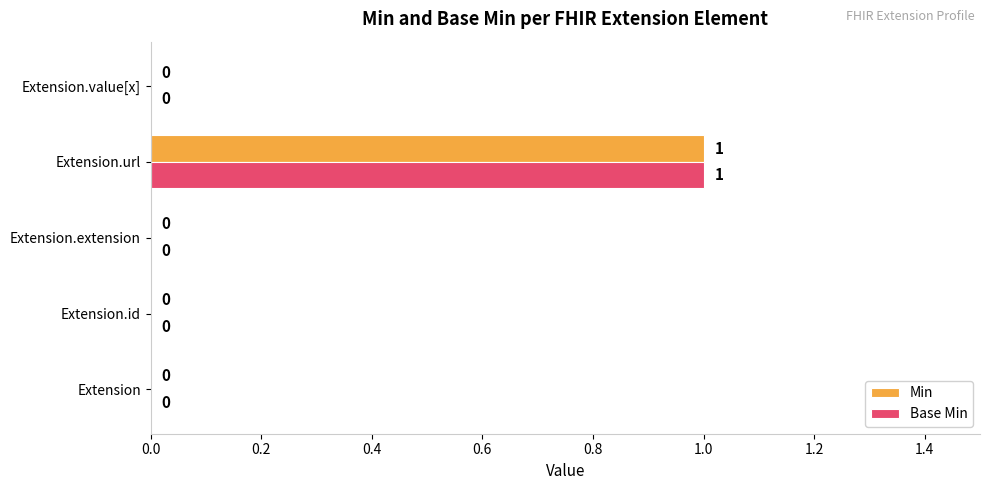

How many Base Min values are between 0 and 1?

5